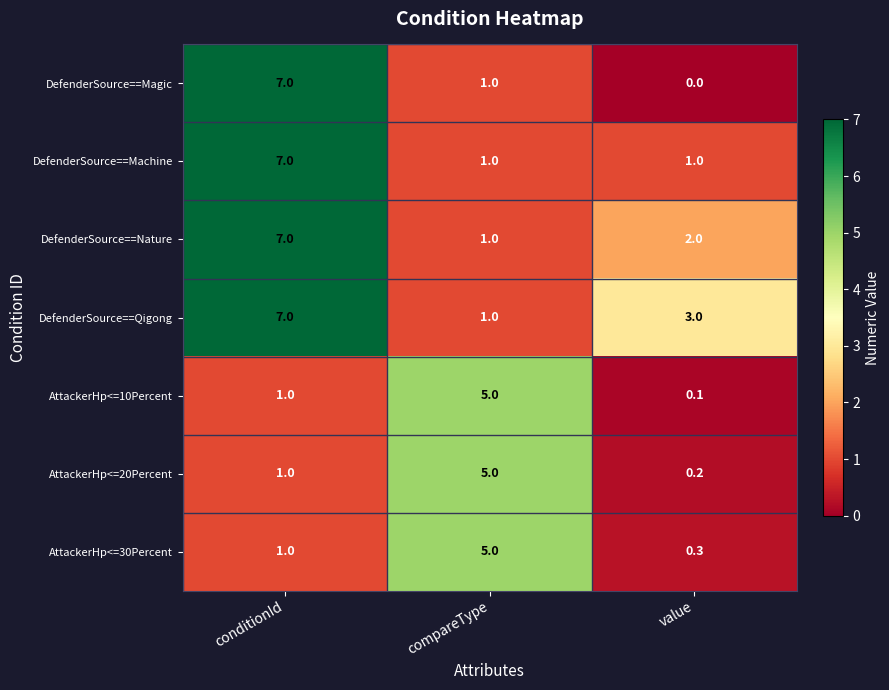

Rank the categories by DefenderSource==Qigong value from lowest to highest.

compareType, value, conditionId